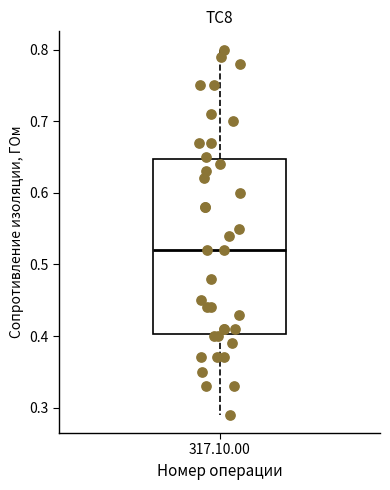

Read this box plot against the y-axis: the position of the median line, the range covered by the box, and the ends of both whiskers. The values are not printed on the chart, so give them approximately, as read against the axis.

median 0.52, box 0.40 to 0.65, whiskers 0.29 to 0.80